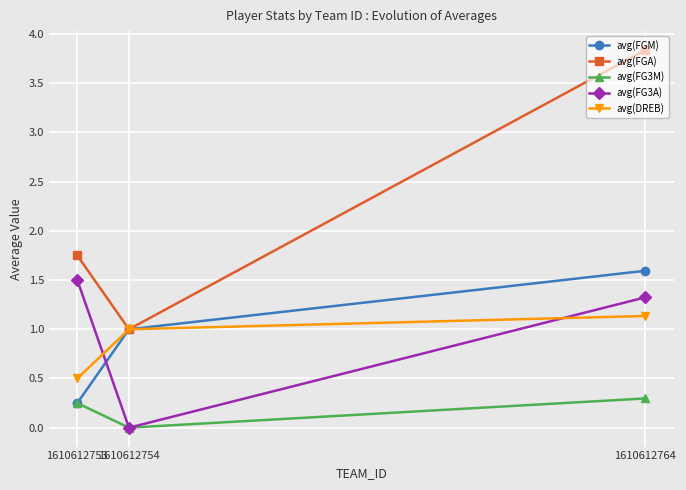

Which category has the lowest value across all series?

1610612754